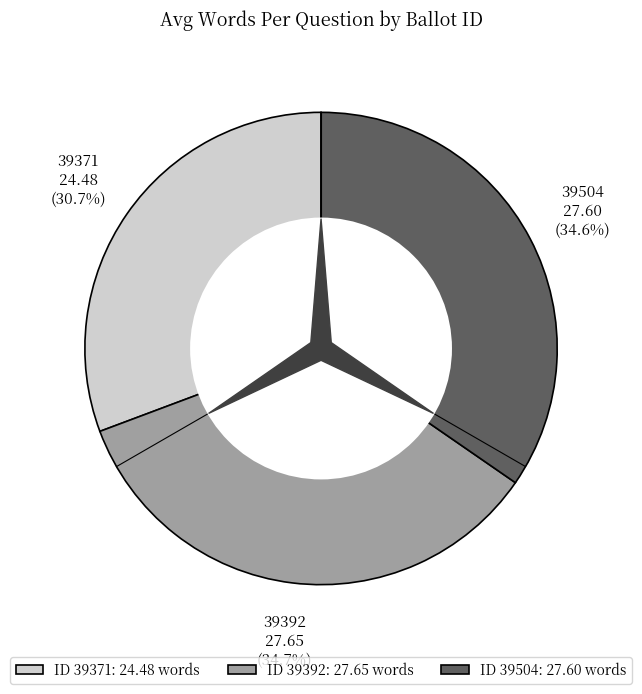

Between 39392 and 39504, which is larger?

39392